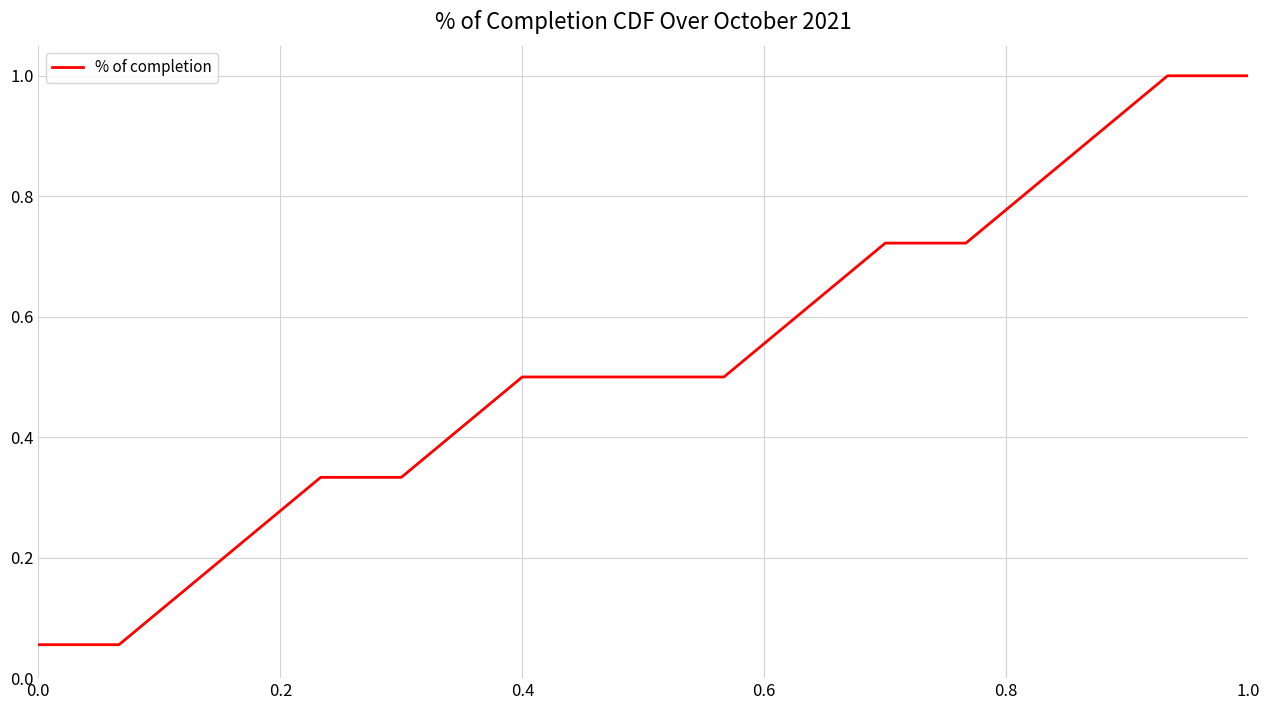

What is the maximum value shown in the chart?

1.0